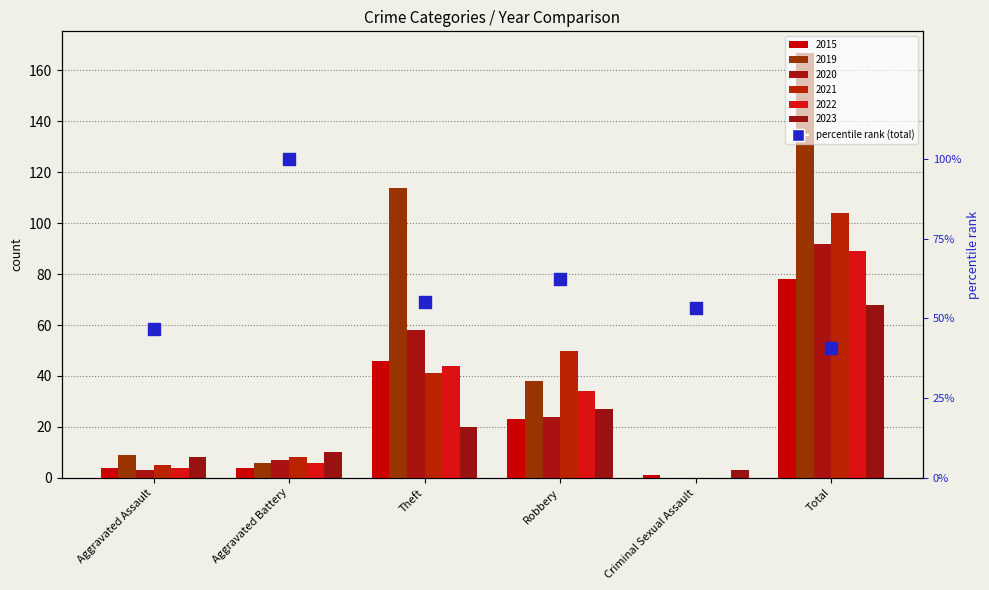

At which category is the sum across all series the highest?

Total